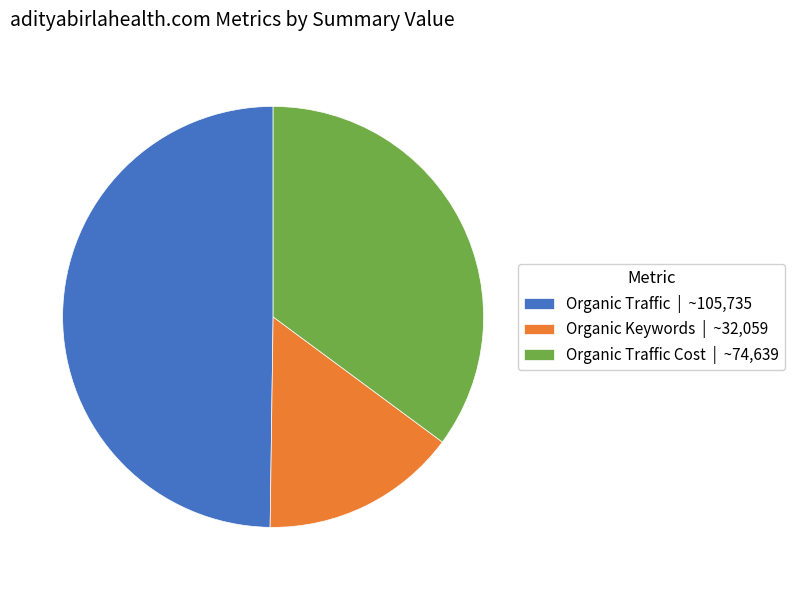

Rank the categories by value from lowest to highest.

Organic Keywords | ~32,059, Organic Traffic Cost | ~74,639, Organic Traffic | ~105,735